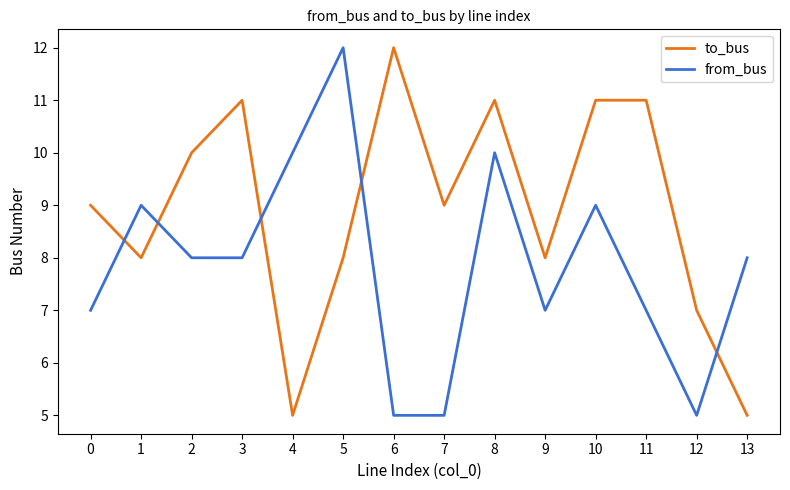

Between 1 and 4, which series saw the biggest shift?

to_bus